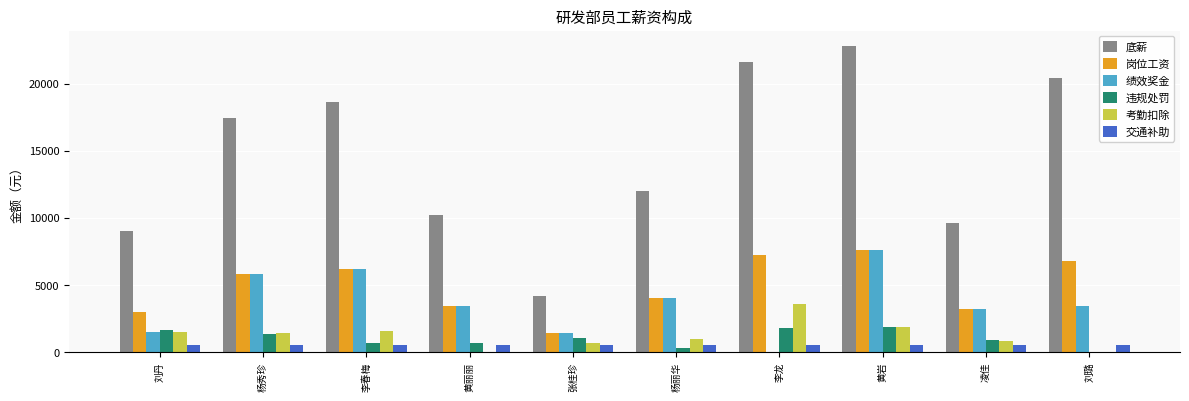

Read the 岗位工资 value at 张桂珍.

1400